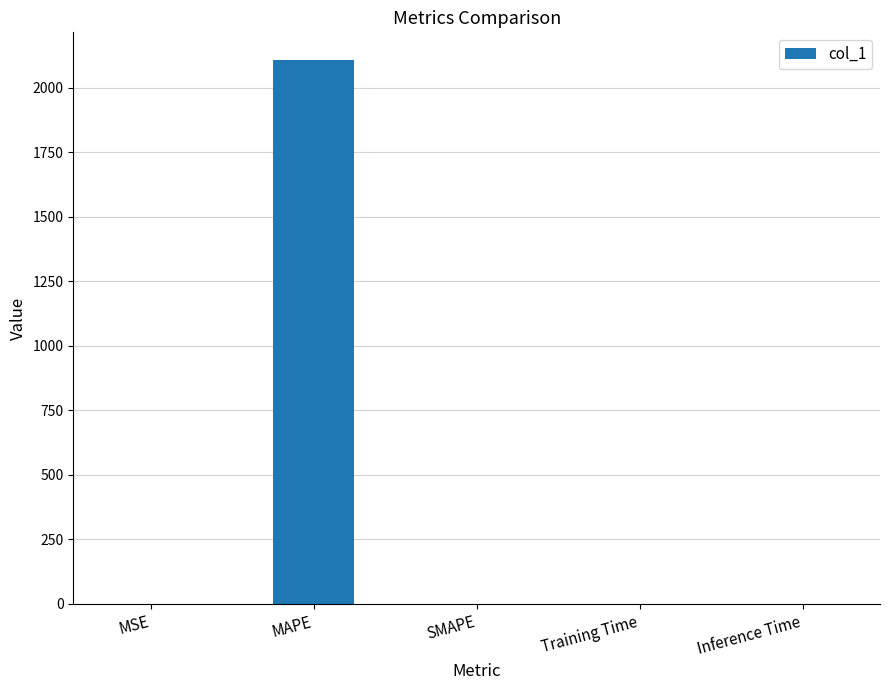

Which label corresponds to the largest value in the chart?

MAPE